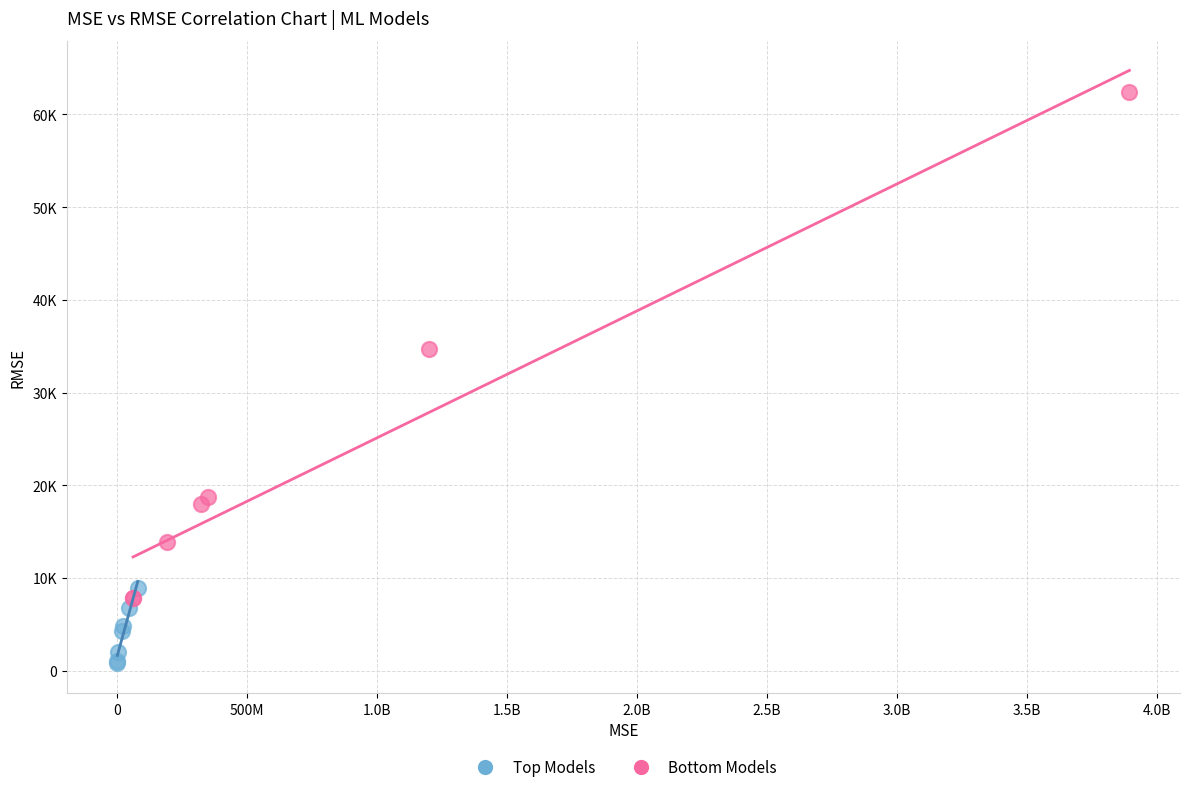

Which series contains the highest Y value?

Bottom Models